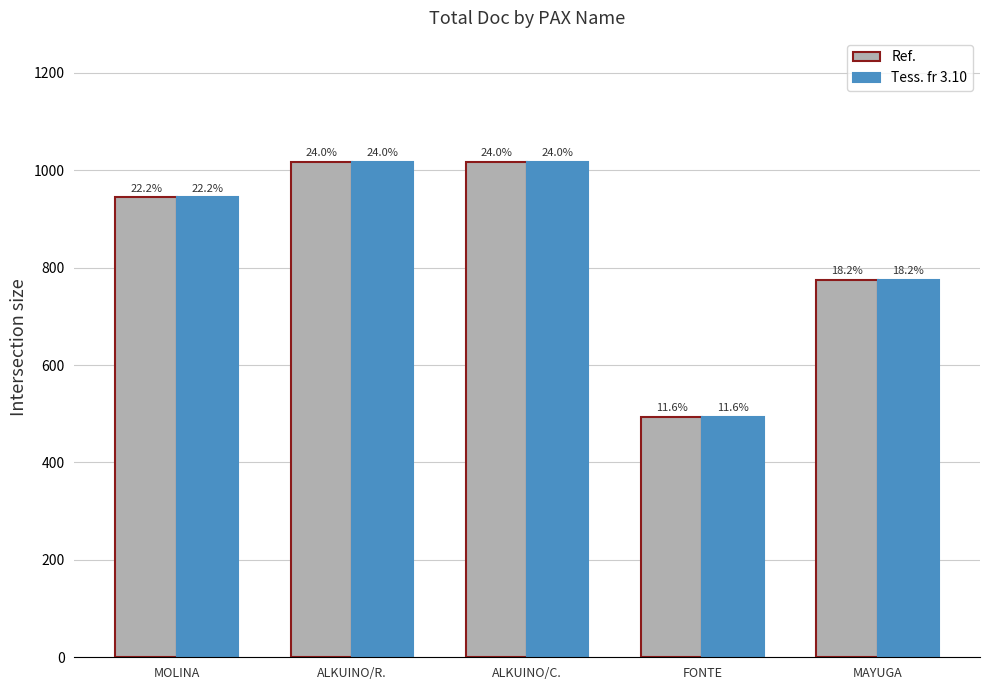

Is the value of Tess. fr 3.10 at MAYUGA greater than the value of Ref. at MAYUGA?

No